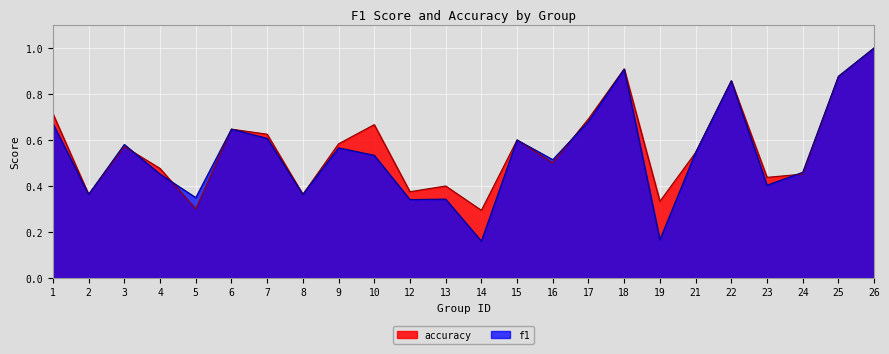

What is the total value across all series at 18?

1.8